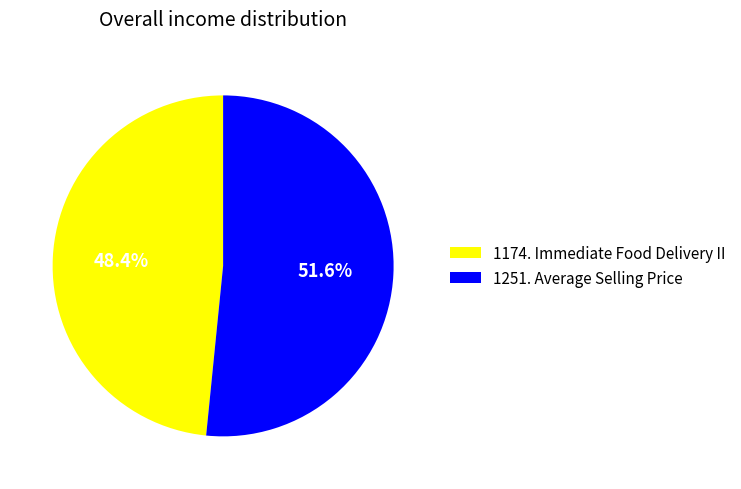

How many slices are in this pie chart?

2